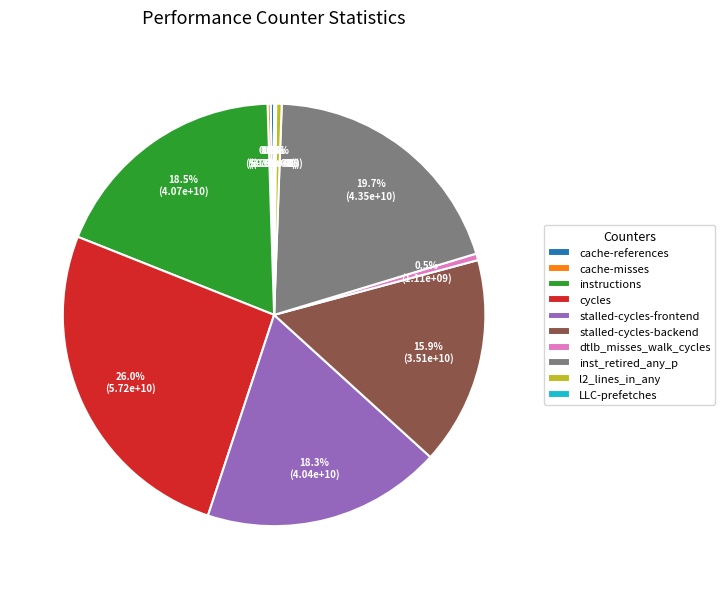

Approximately how many times larger is the value at inst_retired_any_p compared to stalled-cycles-frontend?

1.1